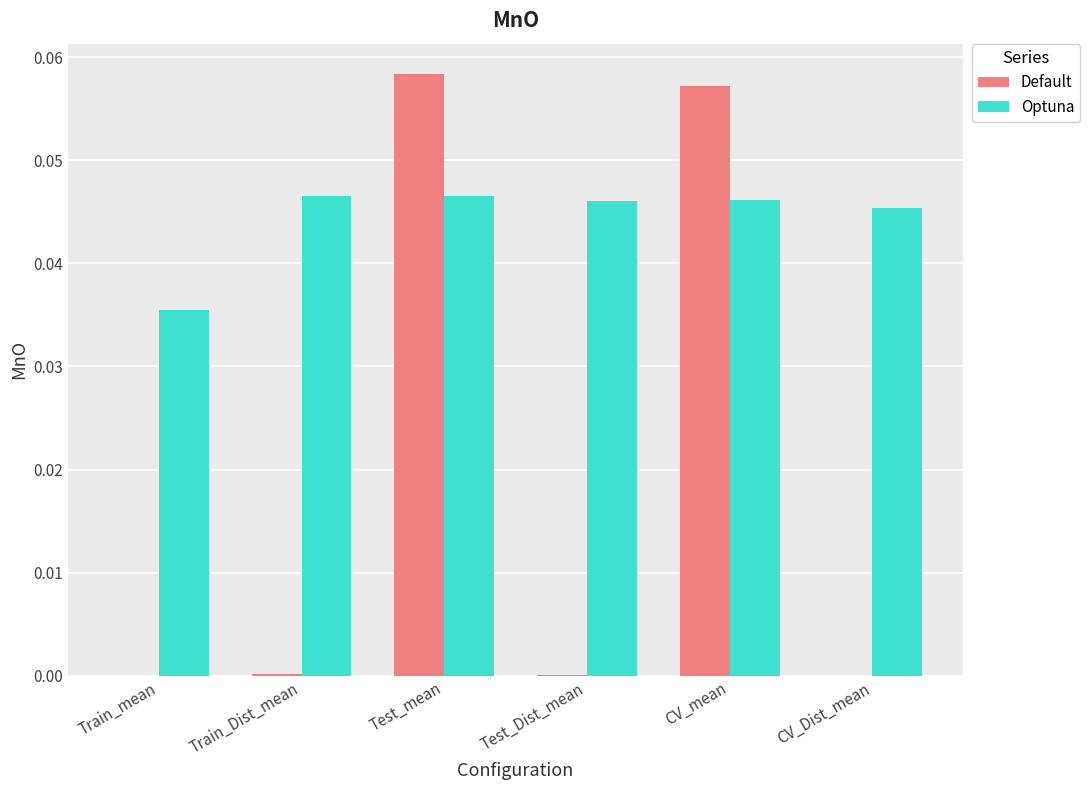

Which series has the largest total across all categories?

Optuna